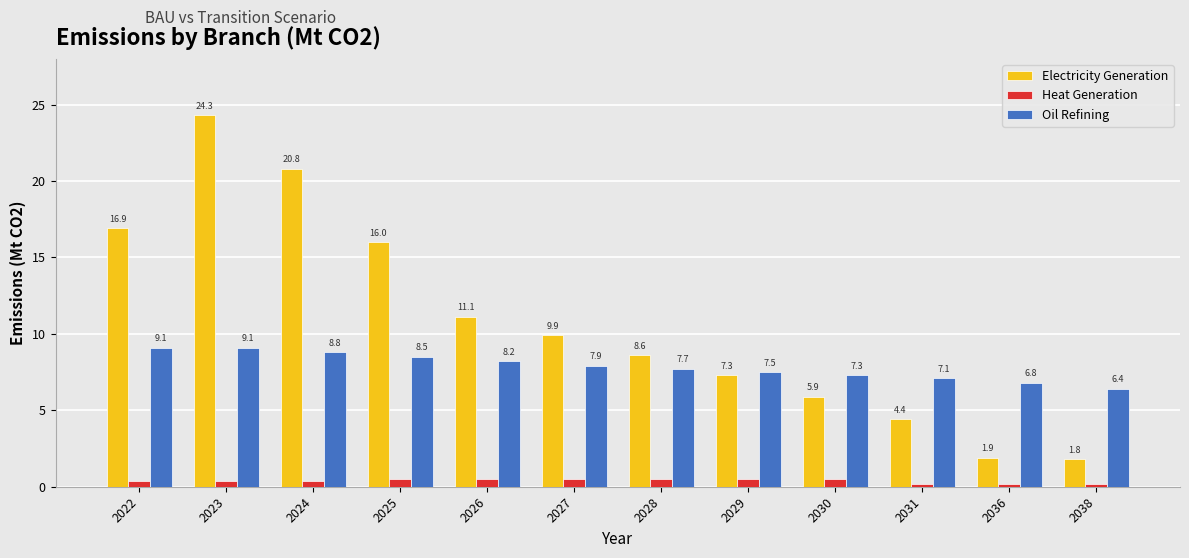

Is the value of Heat Generation at 2038 greater than the value of Electricity Generation at 2024?

No